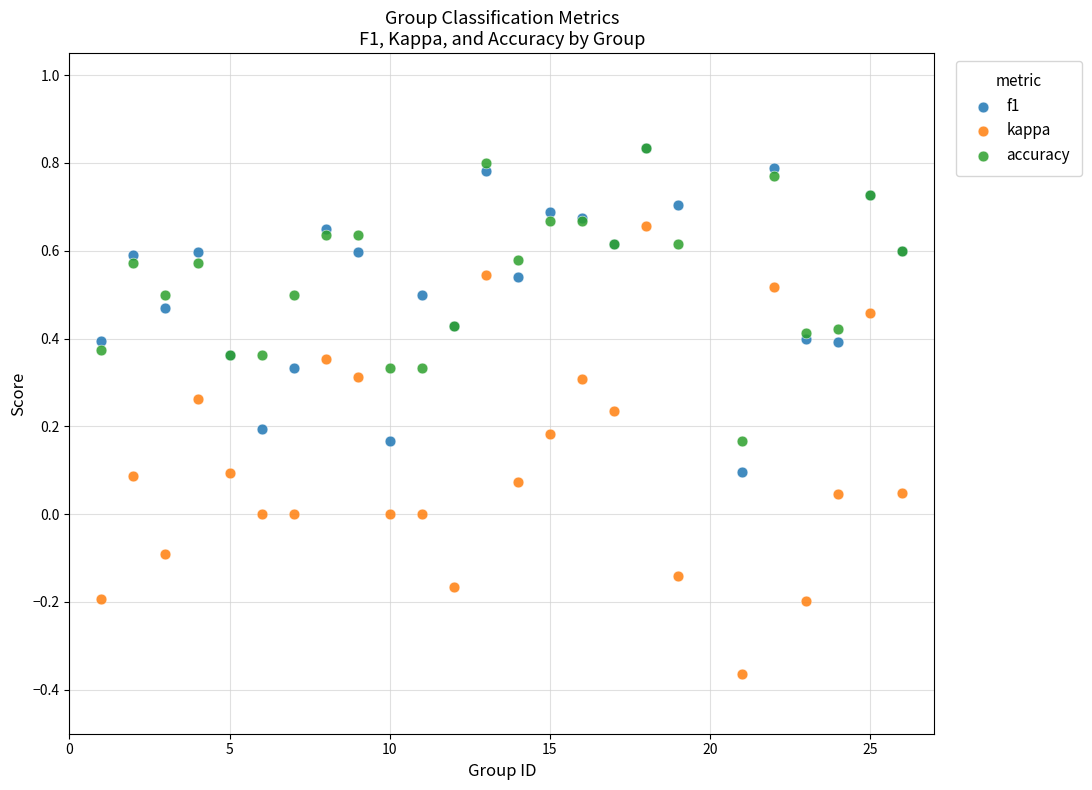

Which series has the largest Y range (max minus min)?

kappa